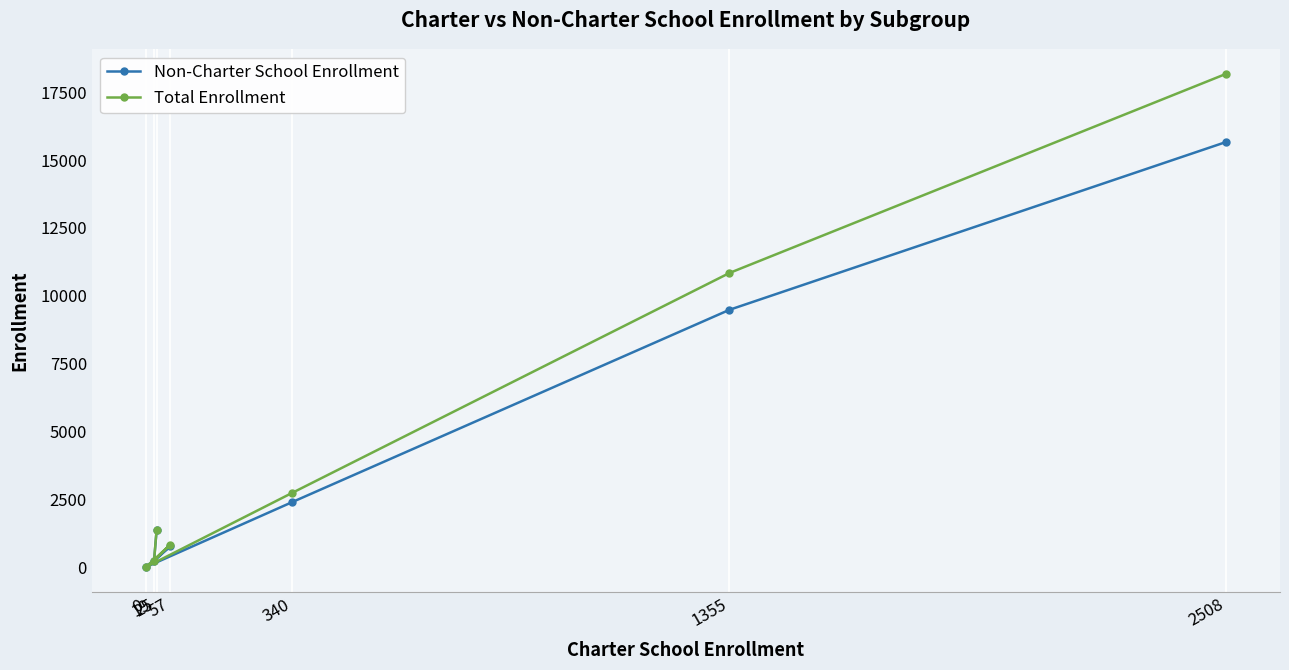

Which series changed the most between 19 and 340?

Total Enrollment